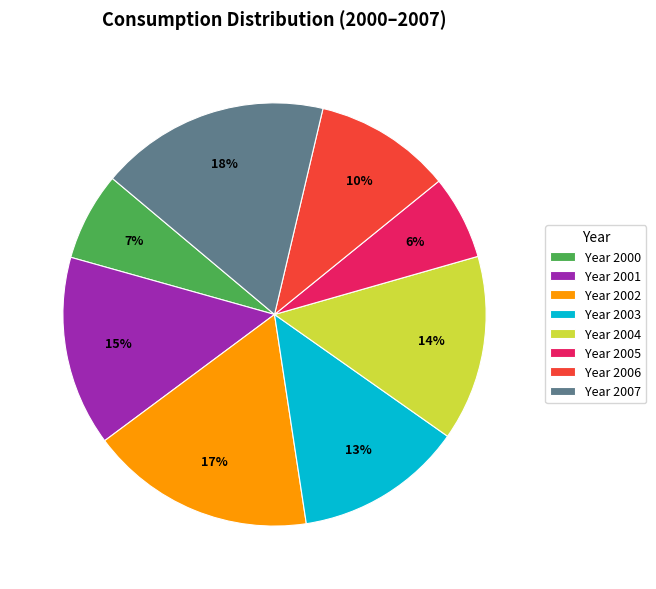

Do Year 2001 and Year 2007 together represent more than half of the pie?

No